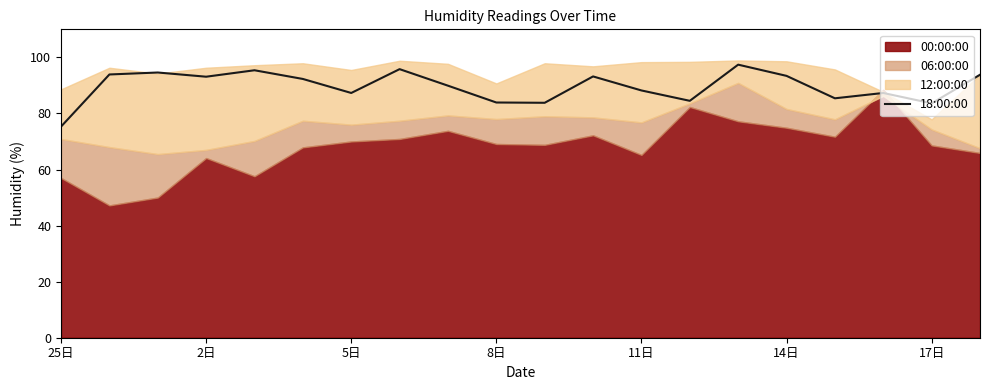

How many values are below 92?

10